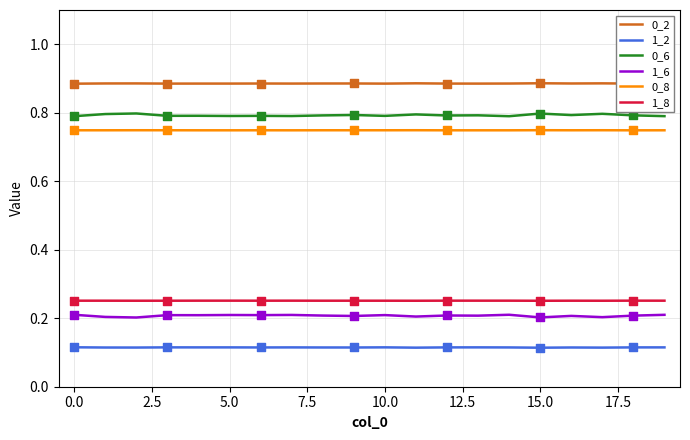

True or false: 0_2 and 0_6 intersect in this chart.

False